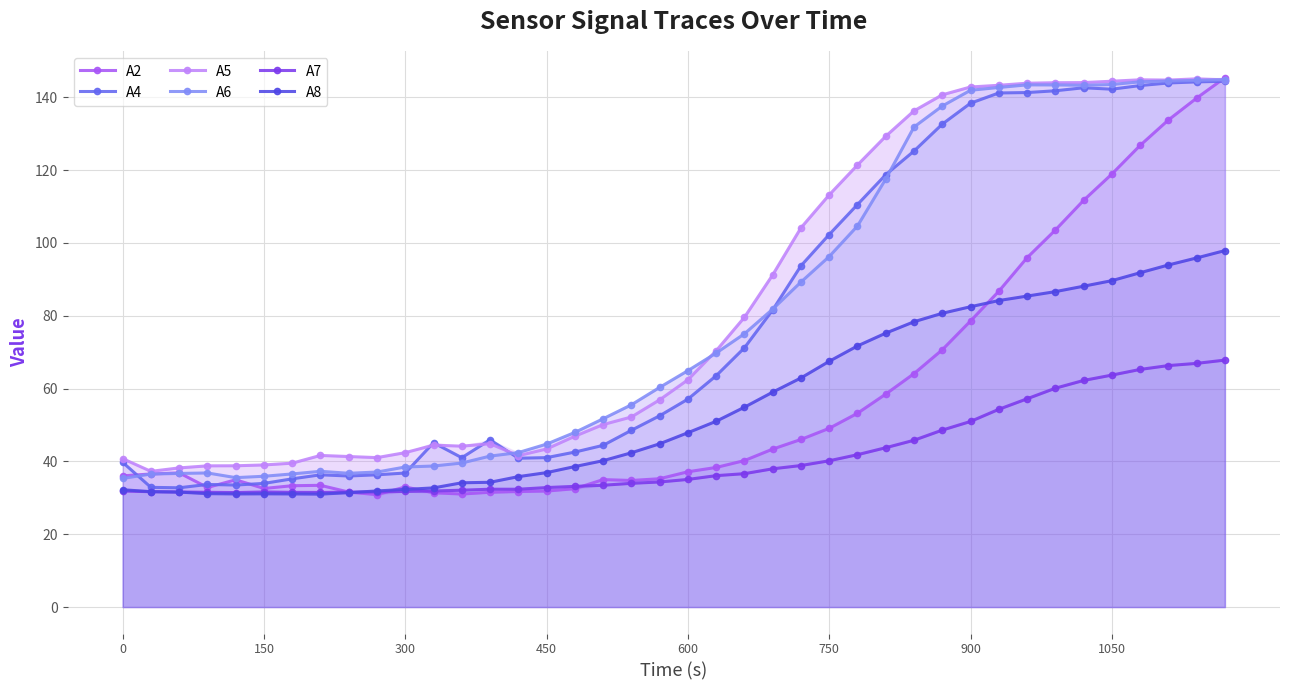

True or false: A7 has a value of 63.7 at 1050.

True